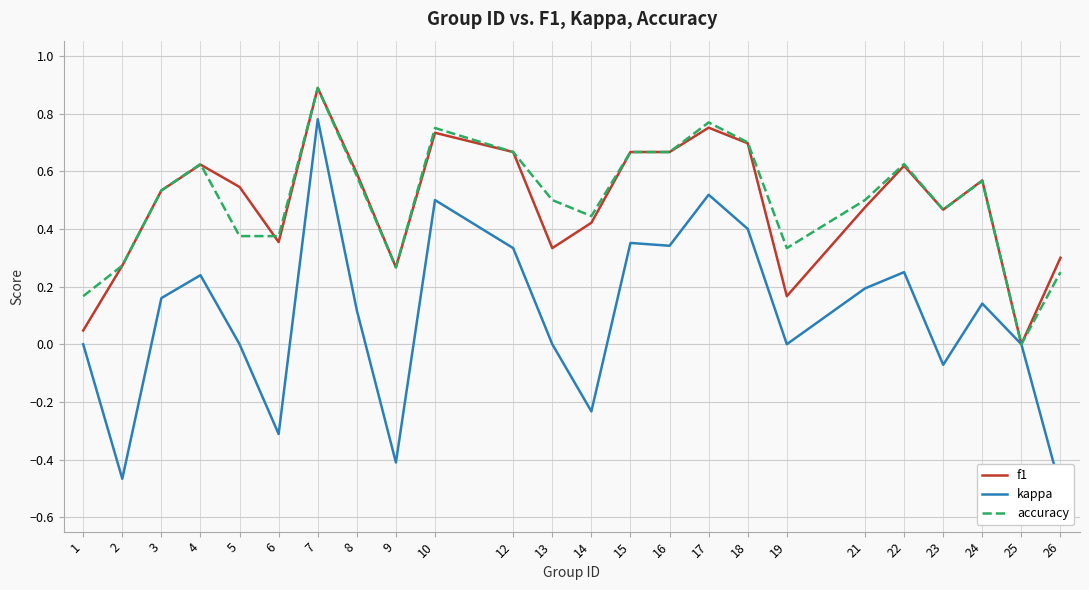

At how many categories does at least one series exceed 0?

23